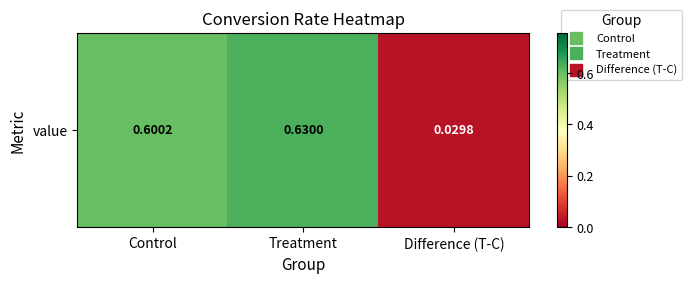

List the labels in order of value, largest first.

Treatment, Control, Difference (T-C)